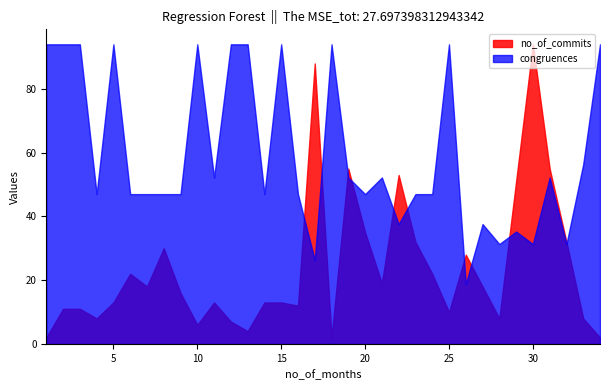

What is the greatest value displayed?

94.0